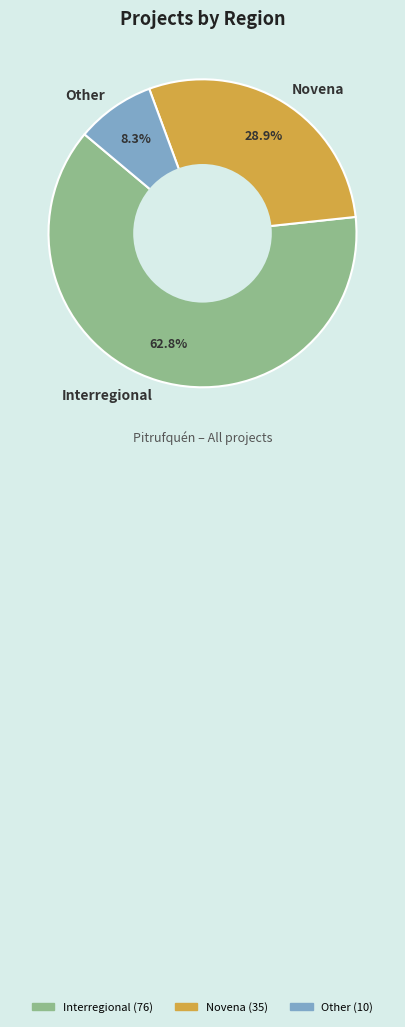

To the nearest percent, what is the combined percentage of Novena and Interregional?

92%